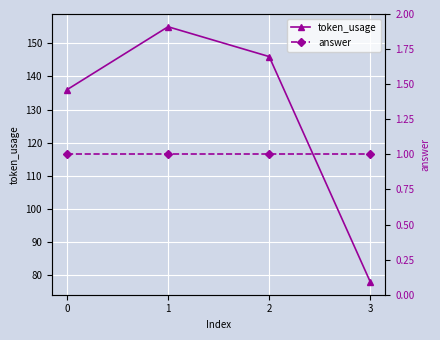

The value of token_usage at 2 is 146. True or false?

True